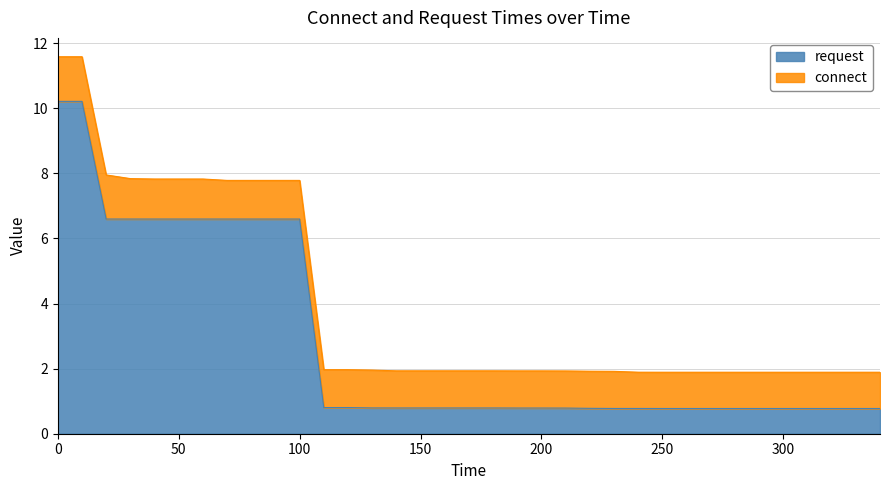

Between 60 and 150, which is larger?

60